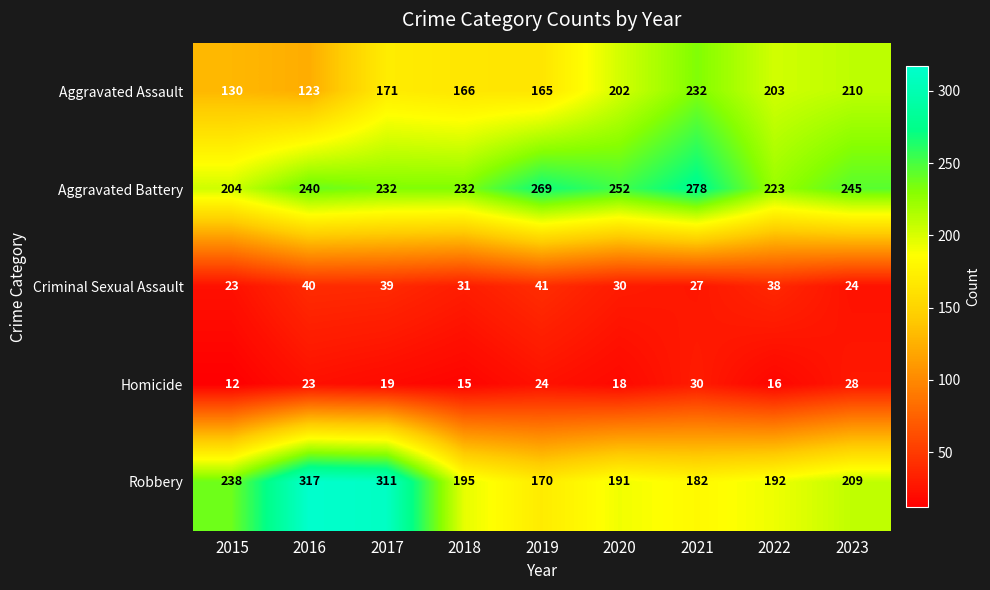

At which category is the sum across all series the highest?

2017